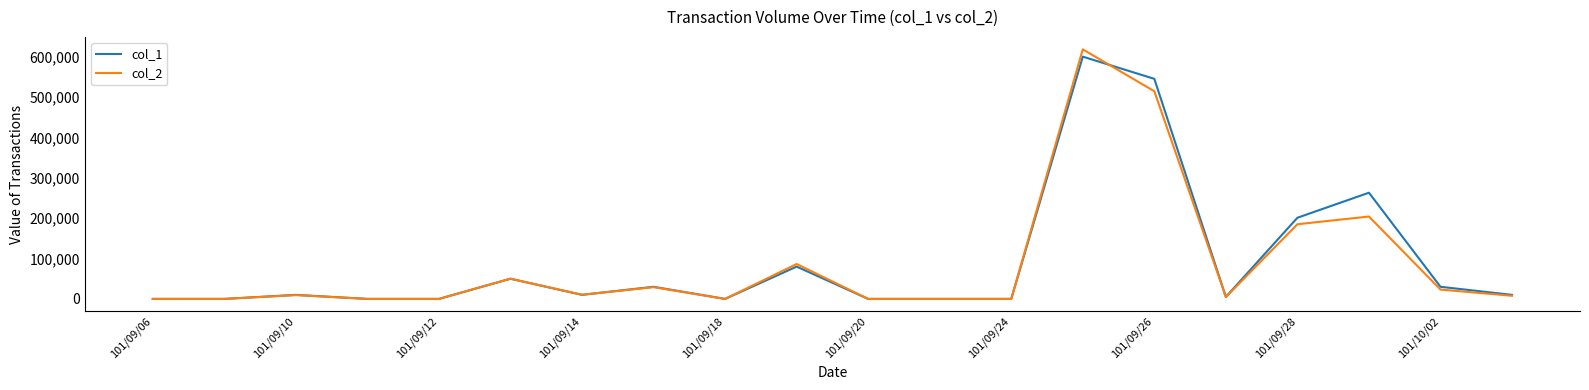

Which series has the widest spread of values?

col_2